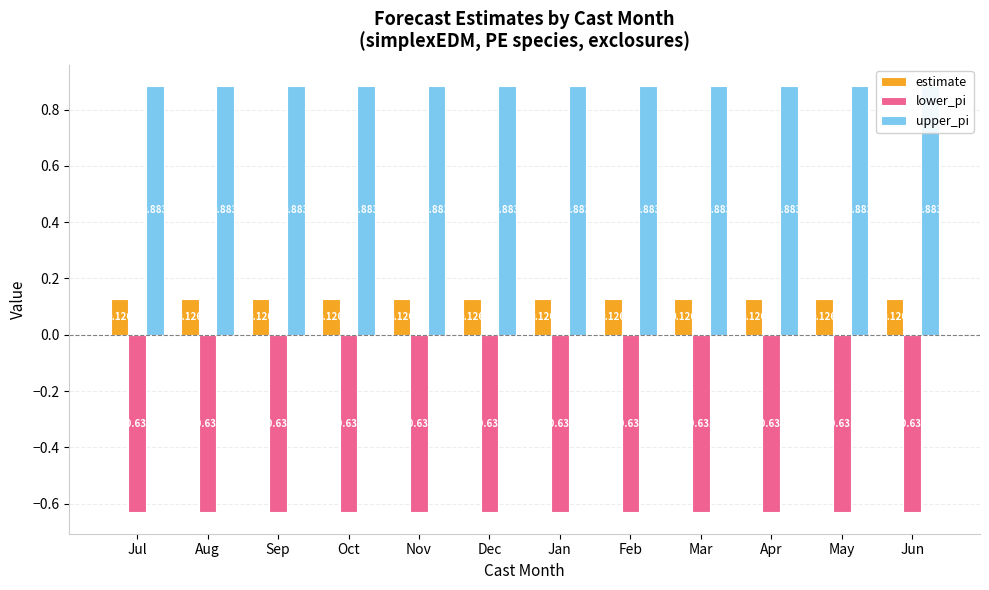

What are all the series names shown in the legend?

estimate, lower_pi, upper_pi